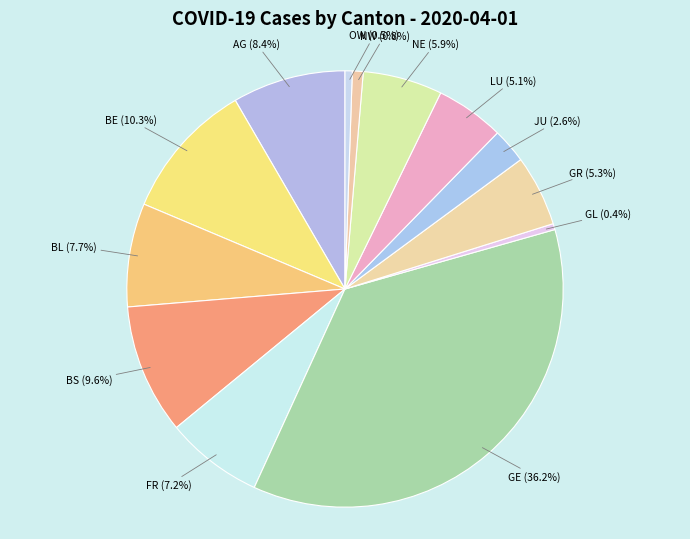

Is there a majority slice in this chart?

No